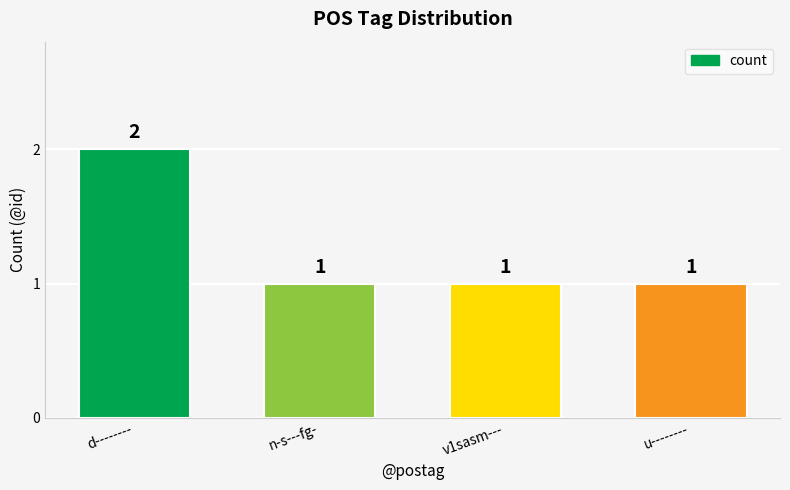

The chart shows a value of 0 at v1sasm---. True or false?

False